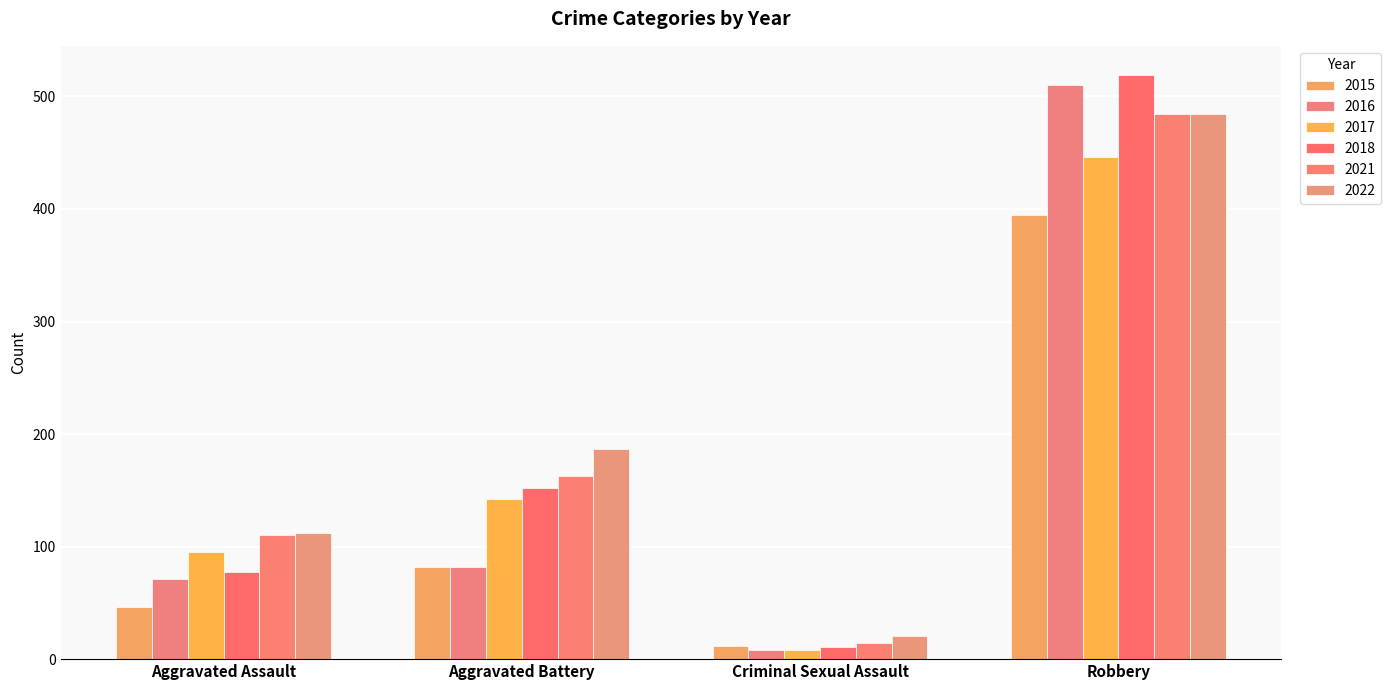

Which has a higher value, Aggravated Assault or Aggravated Battery?

Aggravated Battery